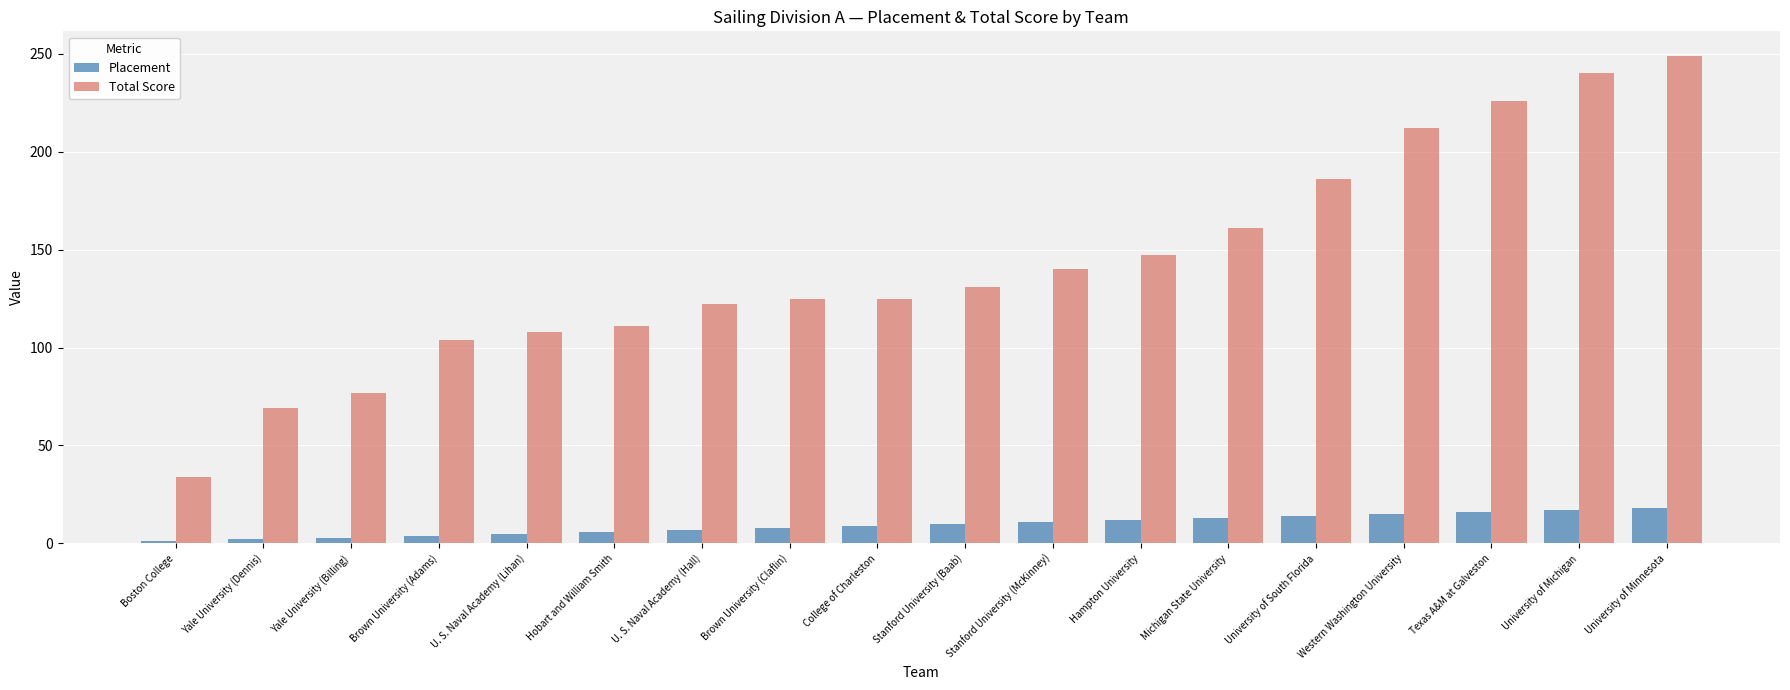

At how many categories does at least one series exceed 184?

5